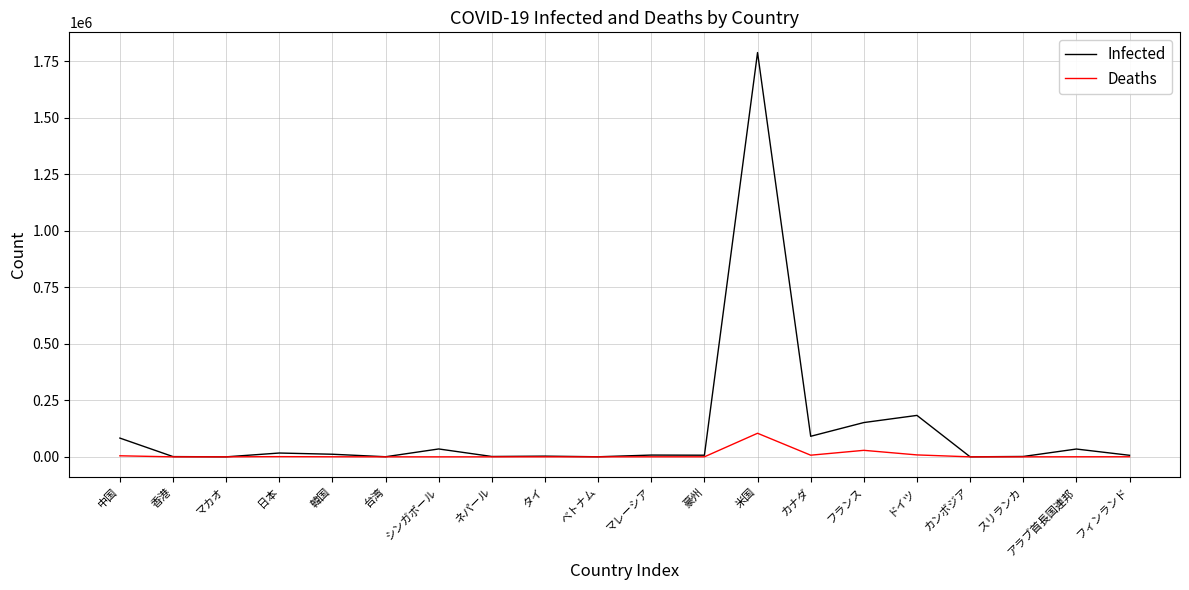

What is the highest value of the Deaths series?

104358